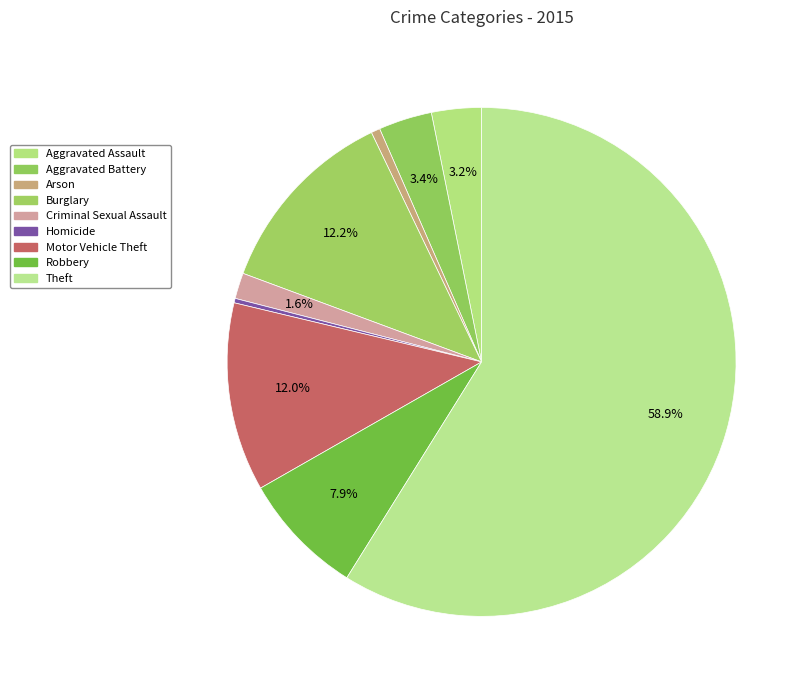

True or false: Robbery accounts for 8% of the total.

True